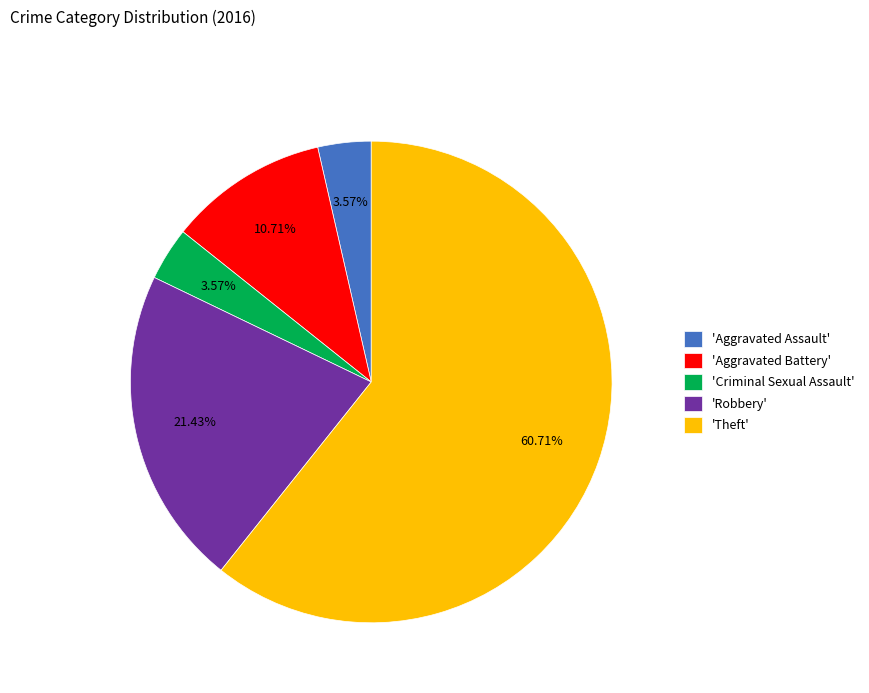

What is the ratio of the value at 'Criminal Sexual Assault' to the value at 'Aggravated Battery'?

0.3